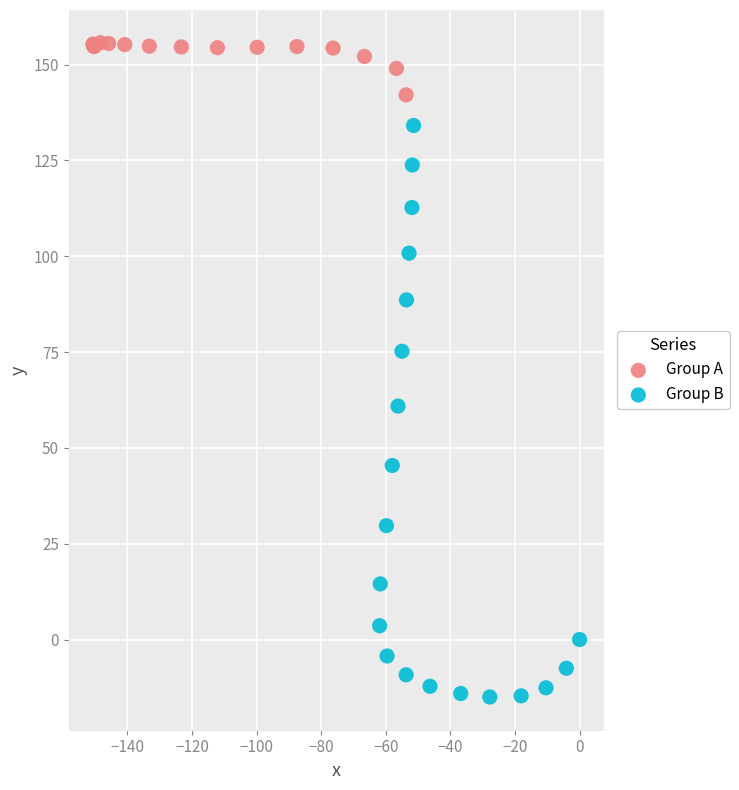

Which series contains the highest Y value?

Group A